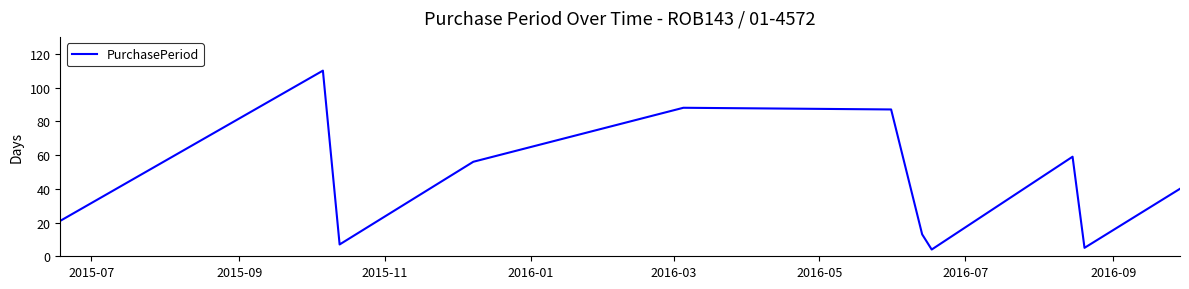

What is the smallest value displayed?

4